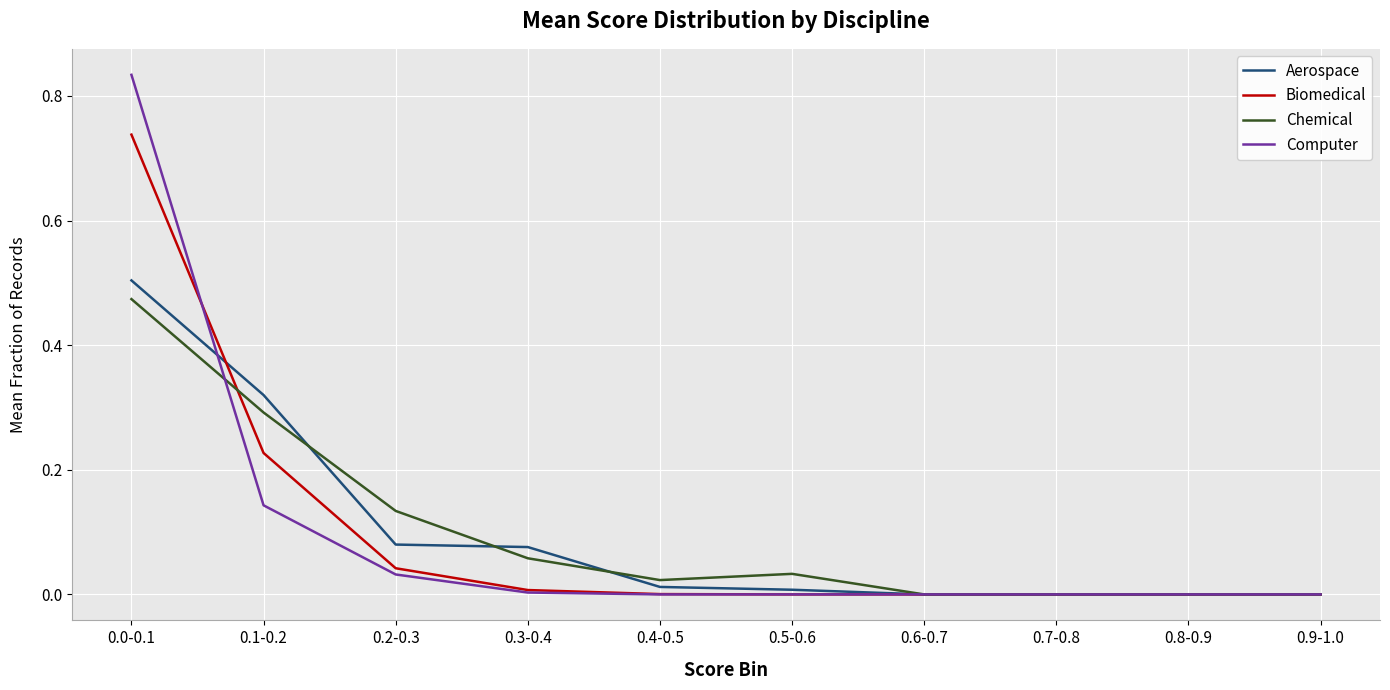

What position from the right is 0.7-0.8?

3